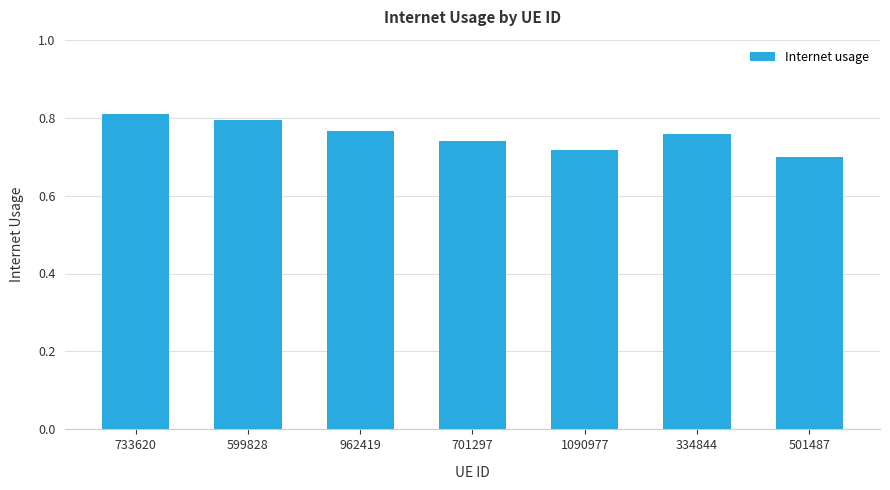

True or false: the data shows 1.2 at 701297.

False